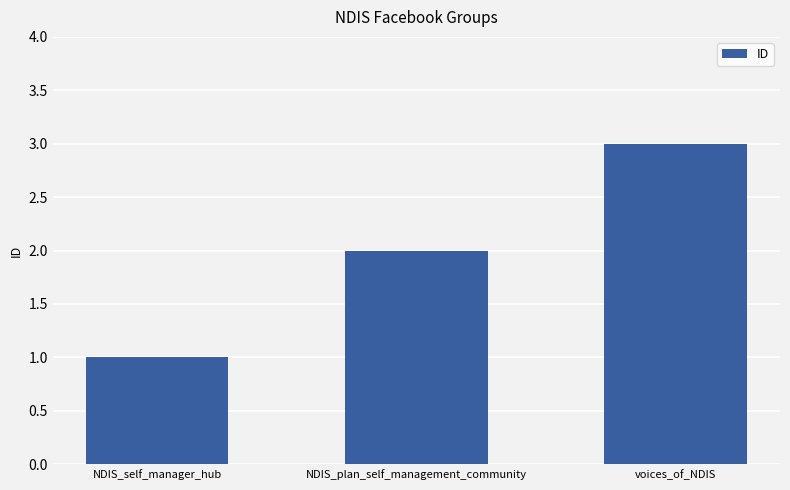

Rank the categories by value from lowest to highest.

NDIS_self_manager_hub, NDIS_plan_self_management_community, voices_of_NDIS